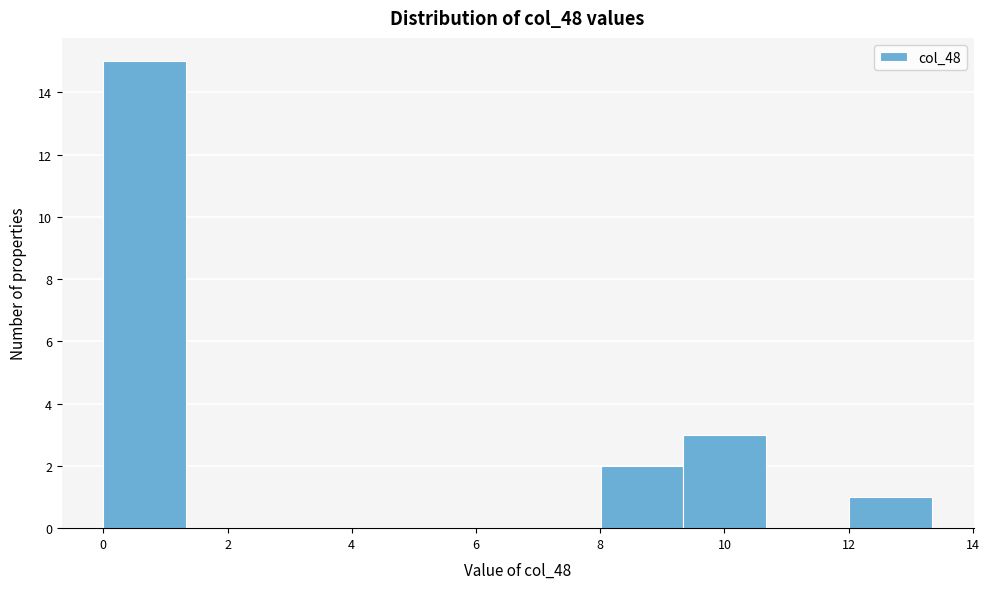

Reading left to right, transcribe this chart: for each bar, give the range it covers on the x-axis and its height. Neither the bar edges nor the heights are printed on the chart, so give them approximately, as read against the axes.

0.0 to 1.4: 15
1.4 to 2.6: 0
2.6 to 4.0: 0
4.0 to 5.4: 0
5.4 to 6.6: 0
6.6 to 8.0: 0
8.0 to 9.4: 2
9.4 to 10.6: 3
10.6 to 12.0: 0
12.0 to 13.4: 1